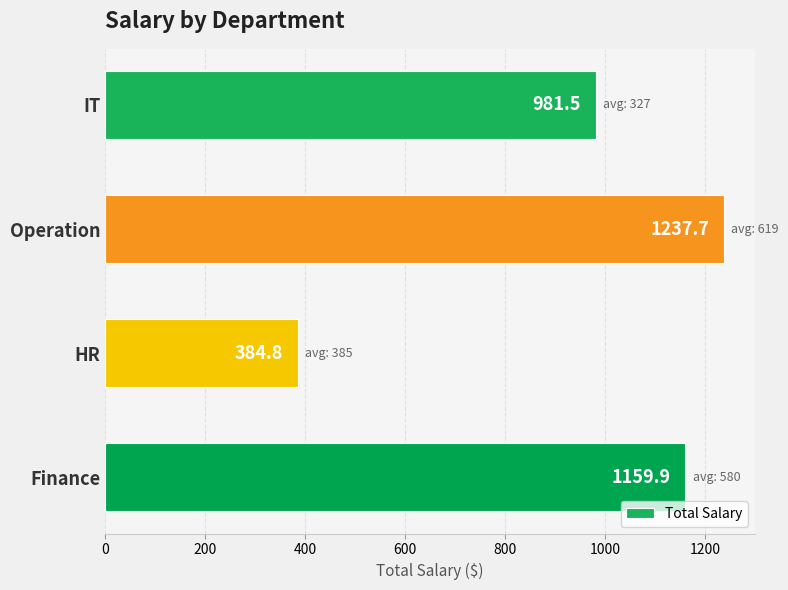

What is the difference between the maximum and minimum values?

852.9